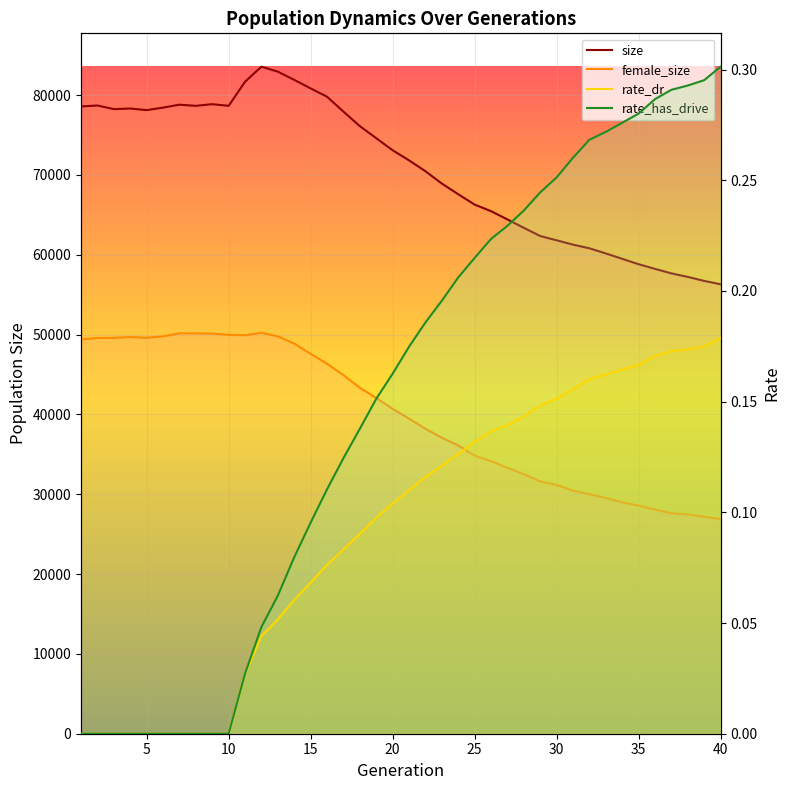

The value of size at 20 is 128673.9. True or false?

False